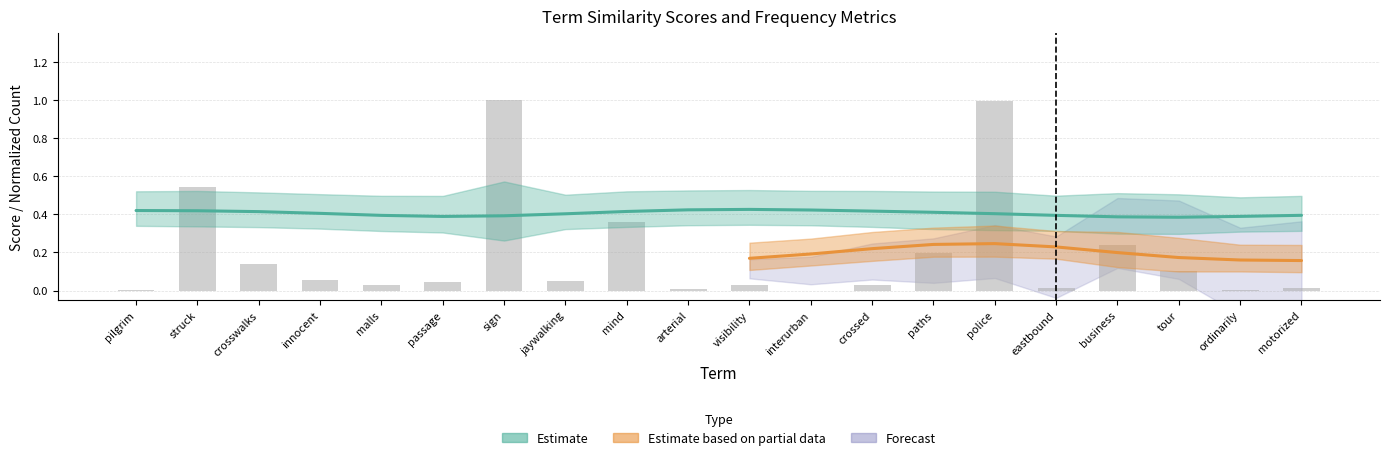

Rank the categories by value from highest to lowest.

sign, police, struck, mind, business, paths, crosswalks, tour, innocent, jaywalking, passage, visibility, crossed, malls, eastbound, motorized, arterial, ordinarily, pilgrim, interurban